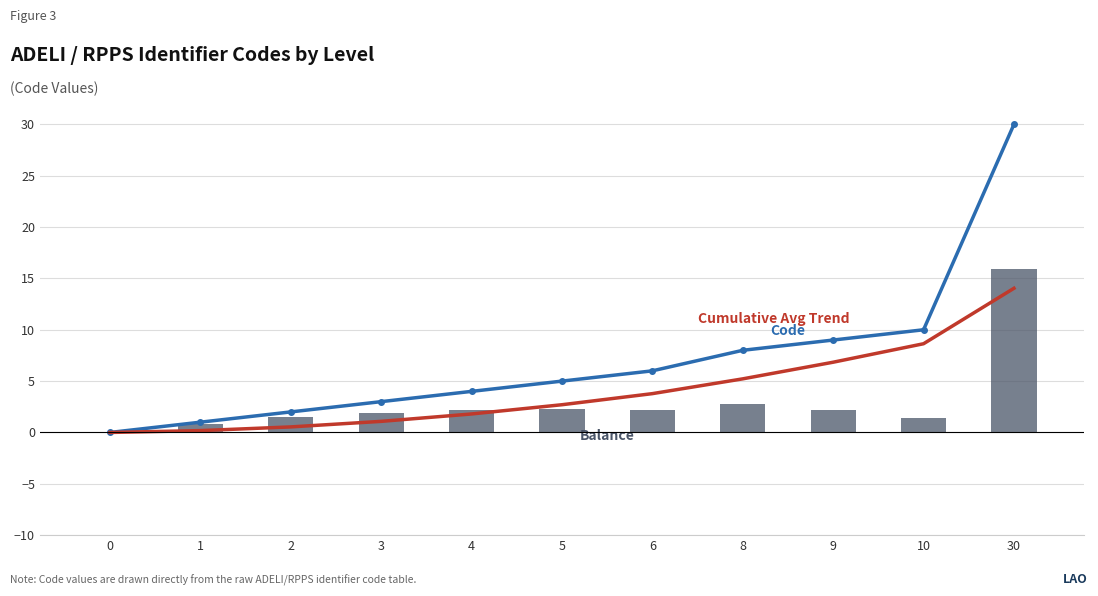

At which label is Balance (Code - Trend) closest to 7?

8